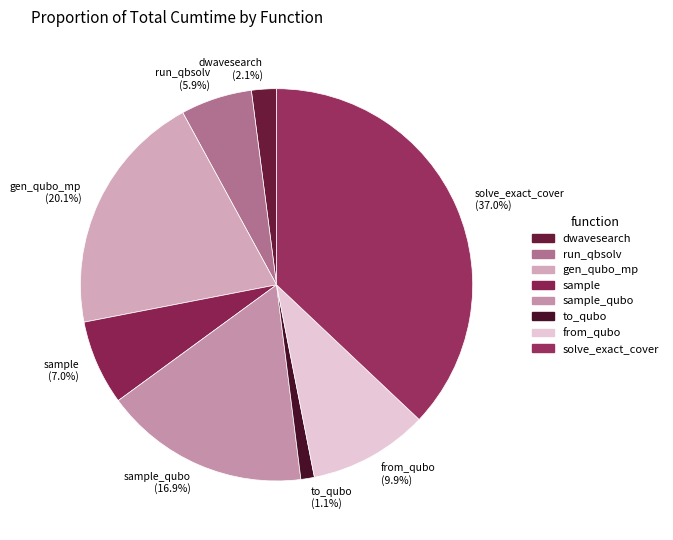

Which slice is the largest?

solve_exact_cover